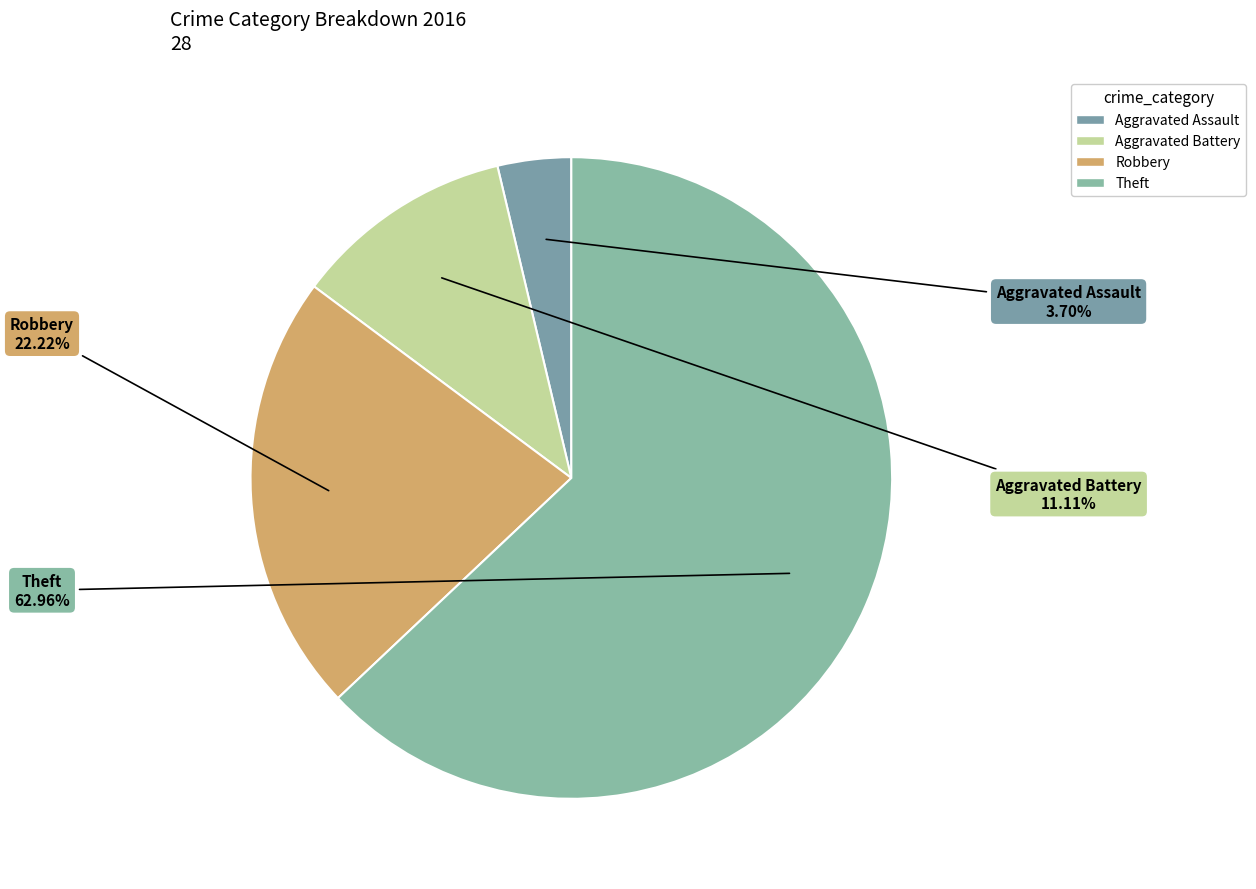

What is the largest slice in the pie chart?

Theft